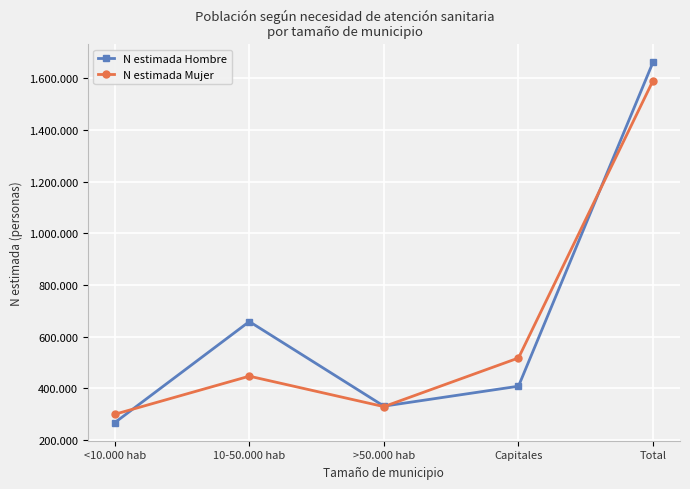

Rank the series at 10-50.000 hab from highest to lowest value.

N estimada Hombre, N estimada Mujer